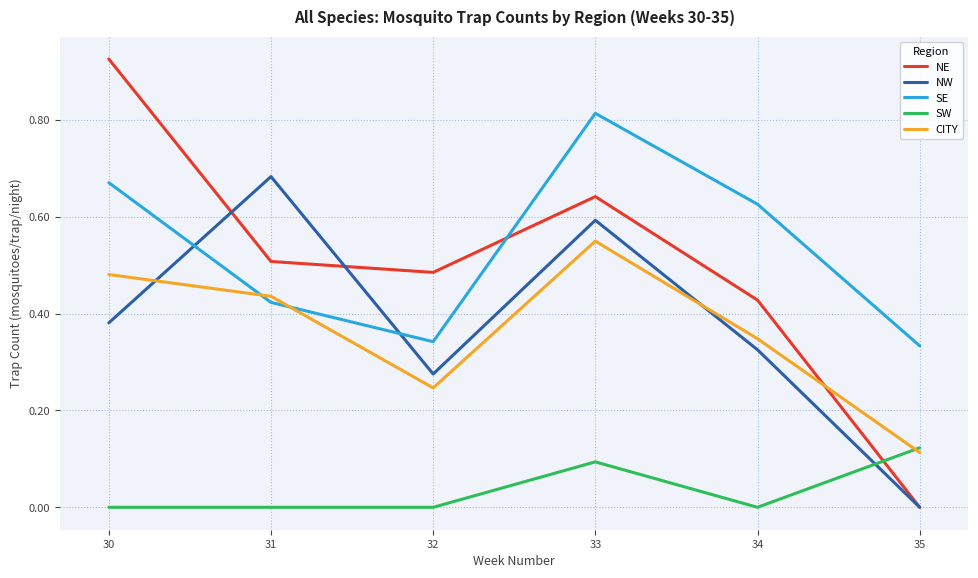

True or false: SE has a value of 1.2 at 33.

False